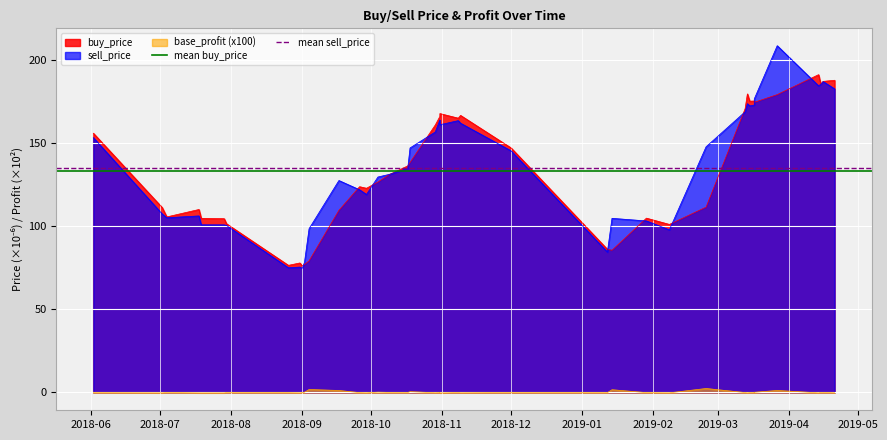

What is the value of the mean sell_price point at the 2nd from the left?

134.8